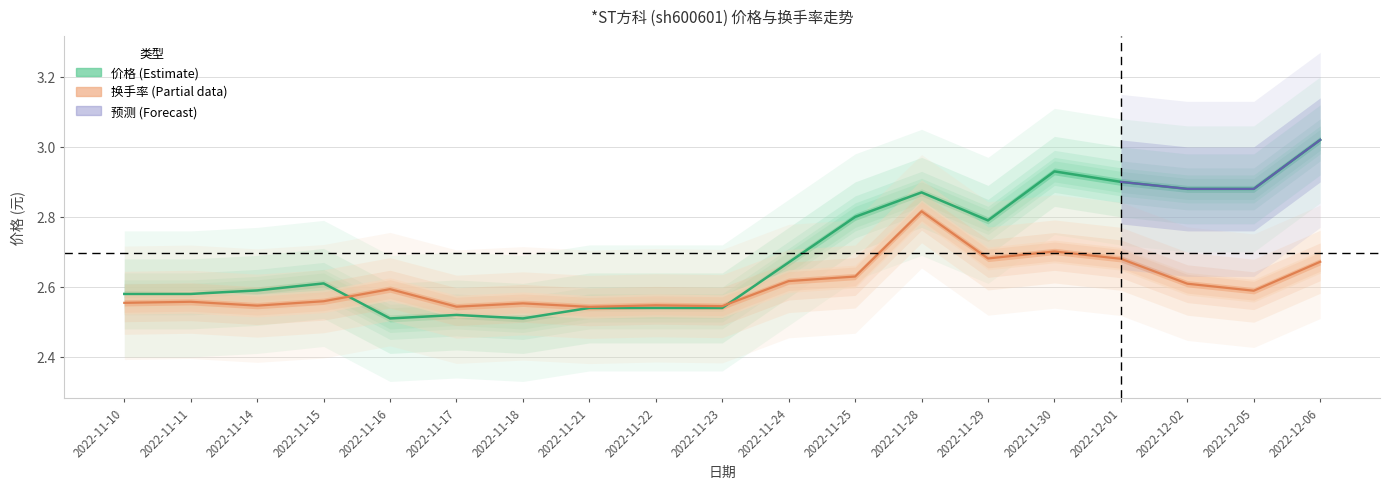

What is the maximum value for 换手率?

2.8